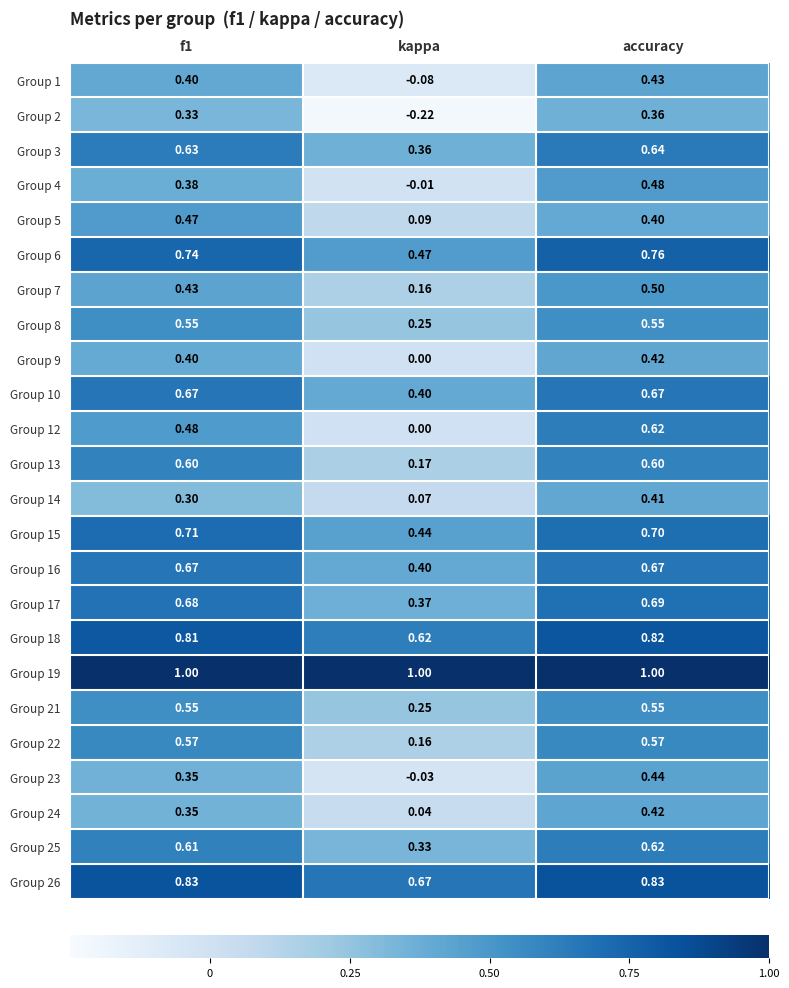

At which category is the sum across all series the highest?

accuracy